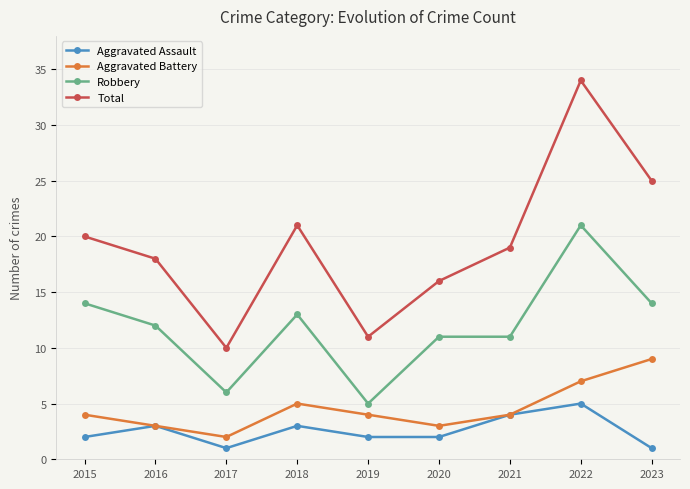

Which series has the largest range (max minus min)?

Total